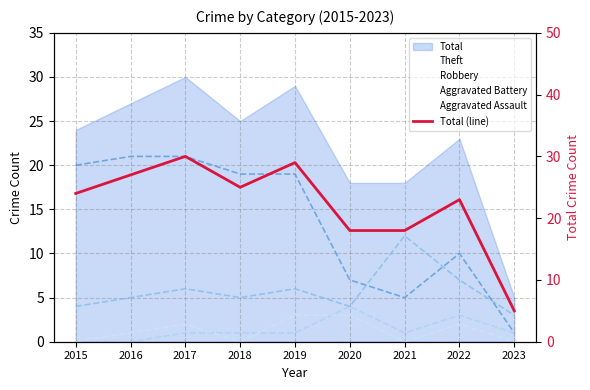

List the labels in order of value, smallest first.

2023, 2020, 2021, 2022, 2015, 2018, 2016, 2019, 2017